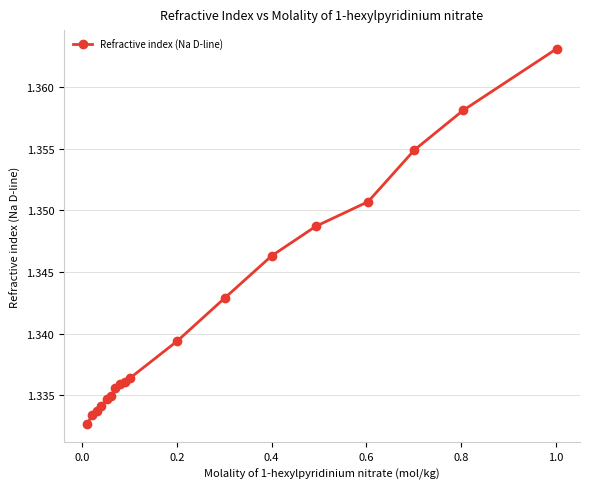

What is the sum of all values?

24.2